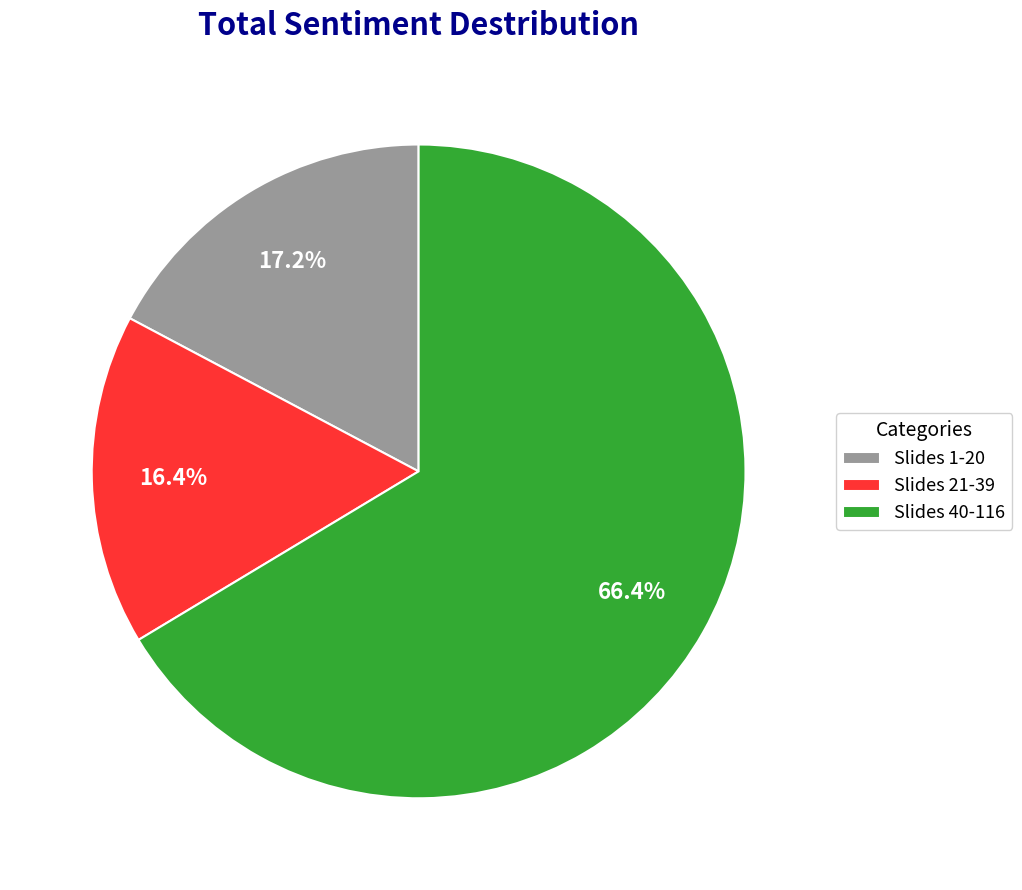

What is the majority slice?

Slides 40-116